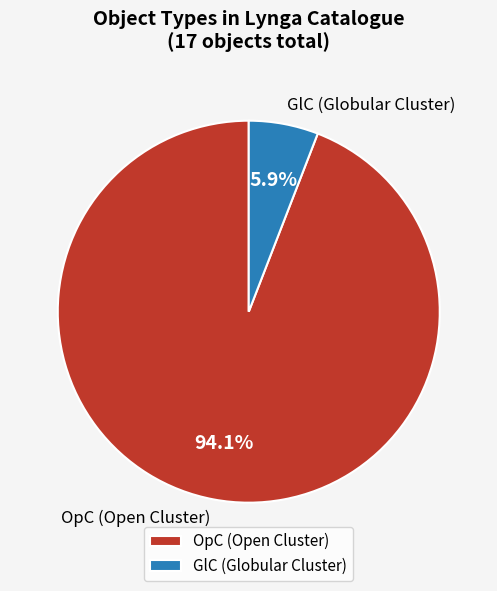

What percentage is the OpC slice, to the nearest percent?

94%